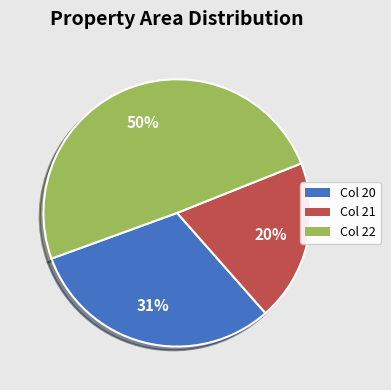

Is there any slice that represents more than half of the pie?

No